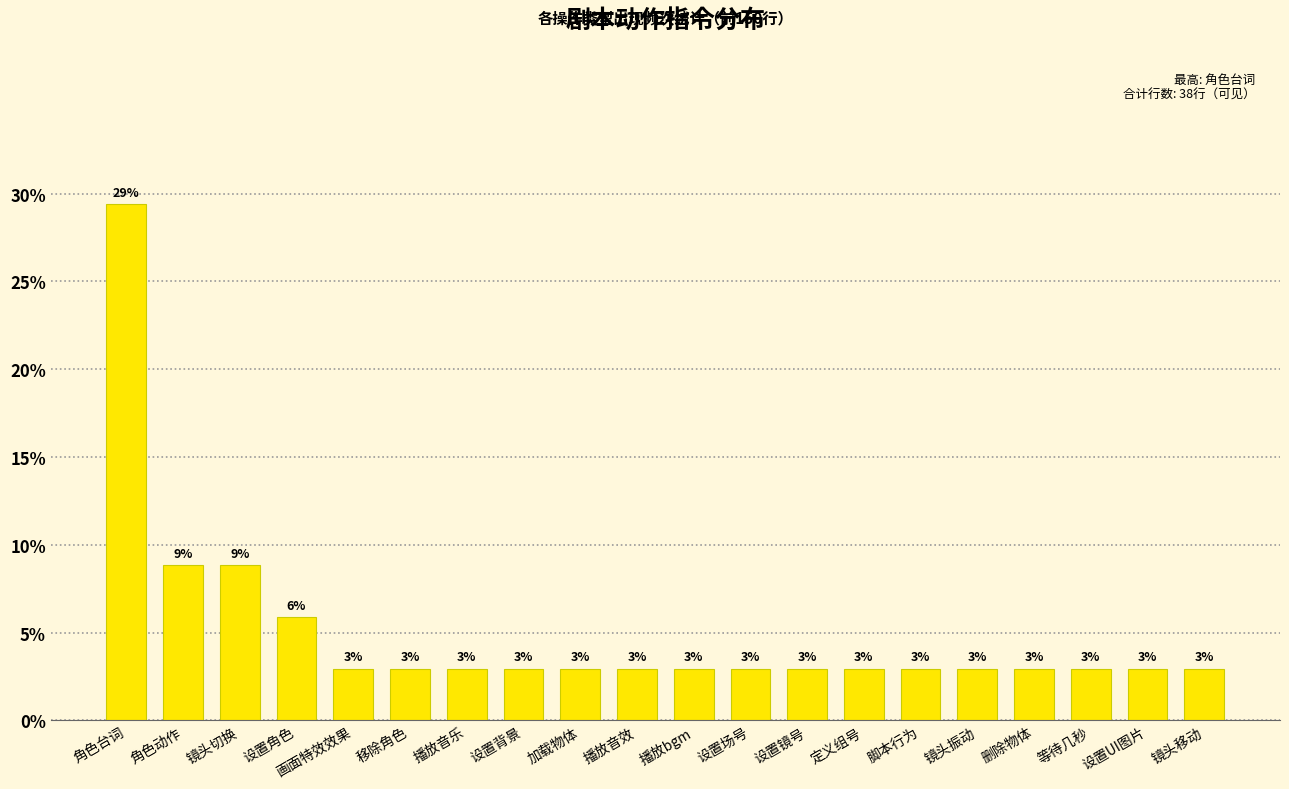

At which label is the value closest to 16?

角色动作